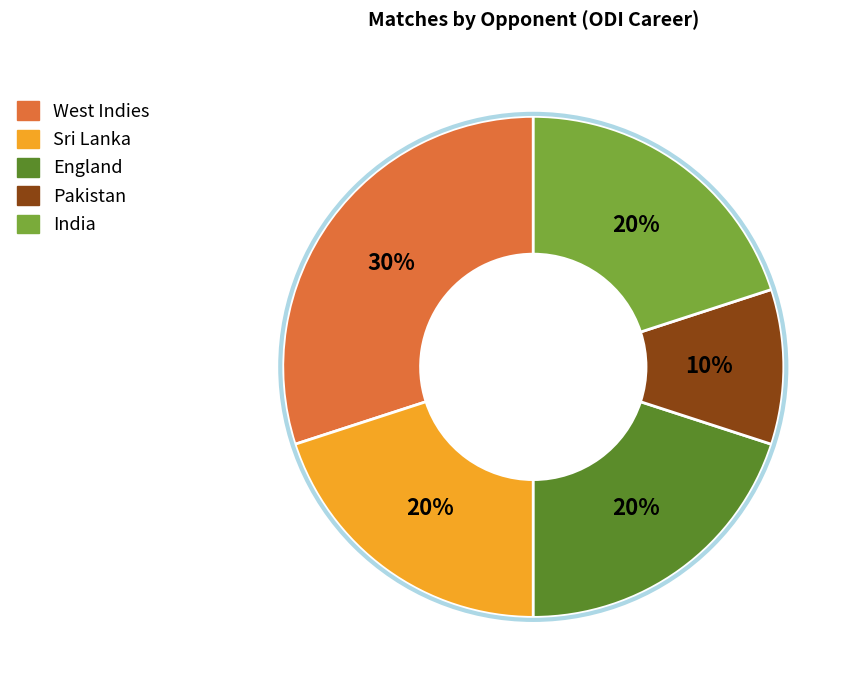

To the nearest percent, what portion does Sri Lanka represent?

20%